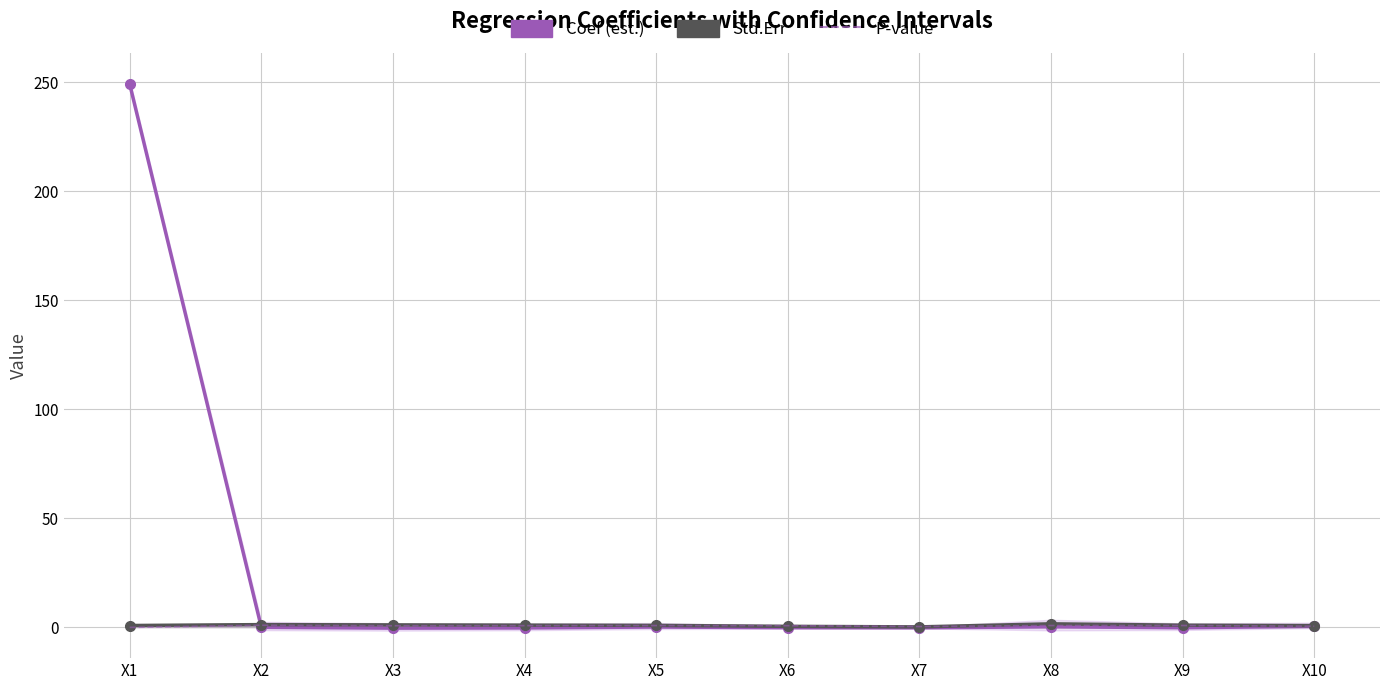

What is the value of the Std.Err point at the 4th from the left?

1.0